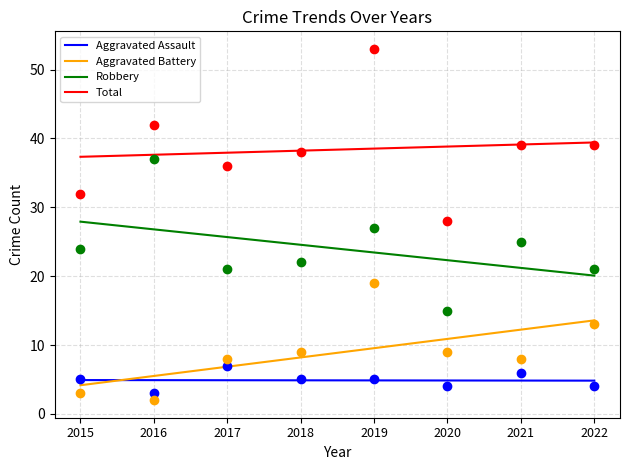

At which category is the sum across all series the highest?

2019